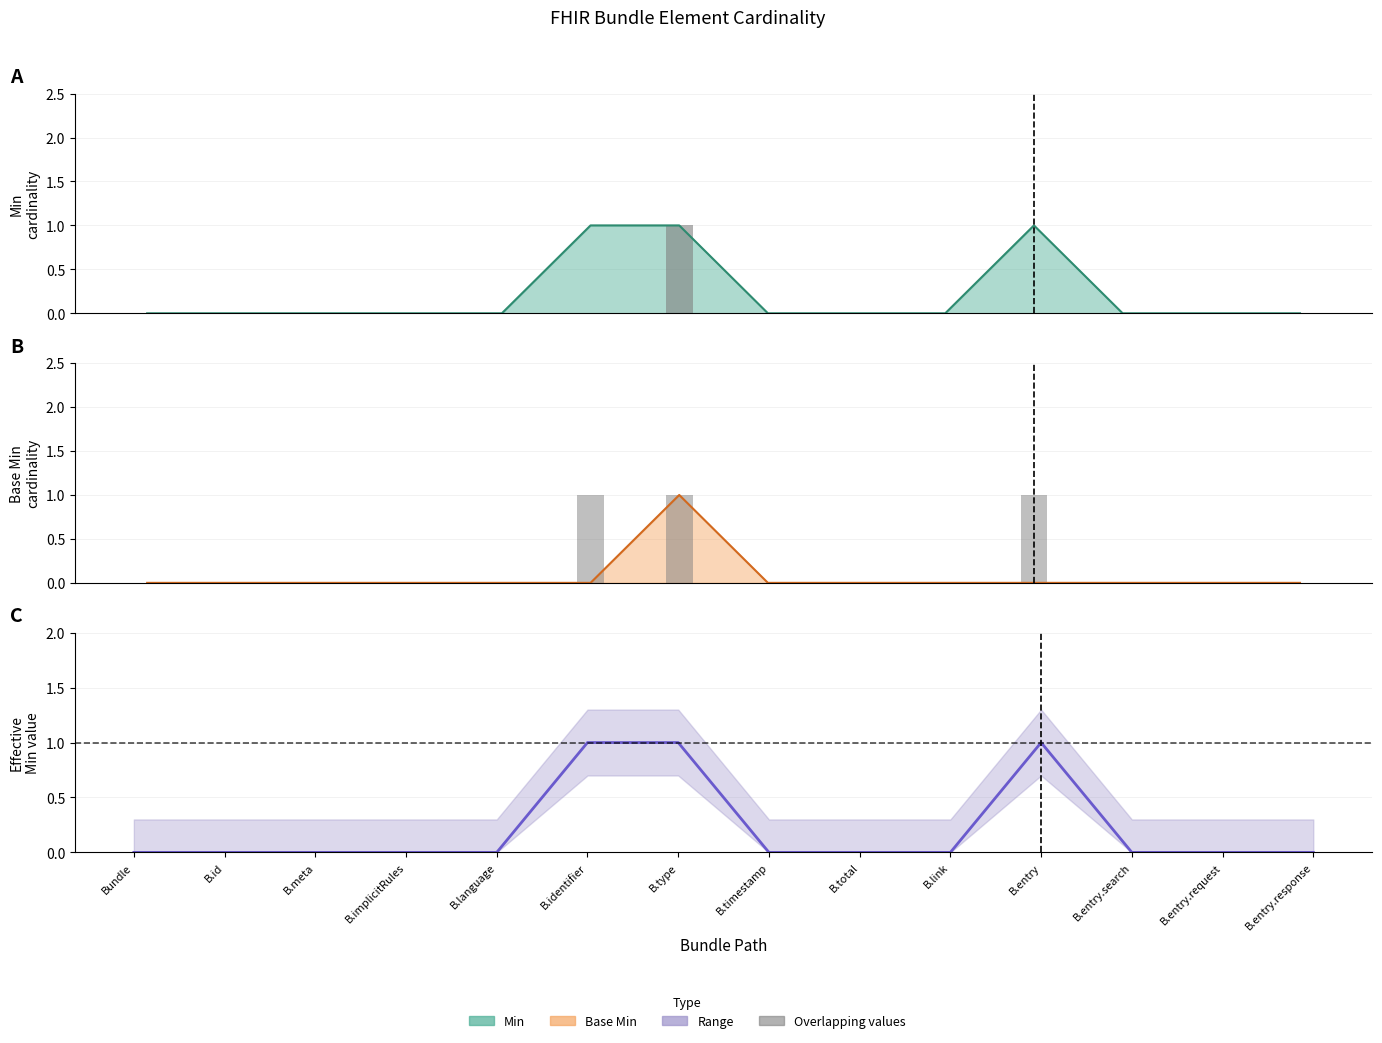

Between B.link and B.entry.search, which series saw the biggest shift?

Base Min